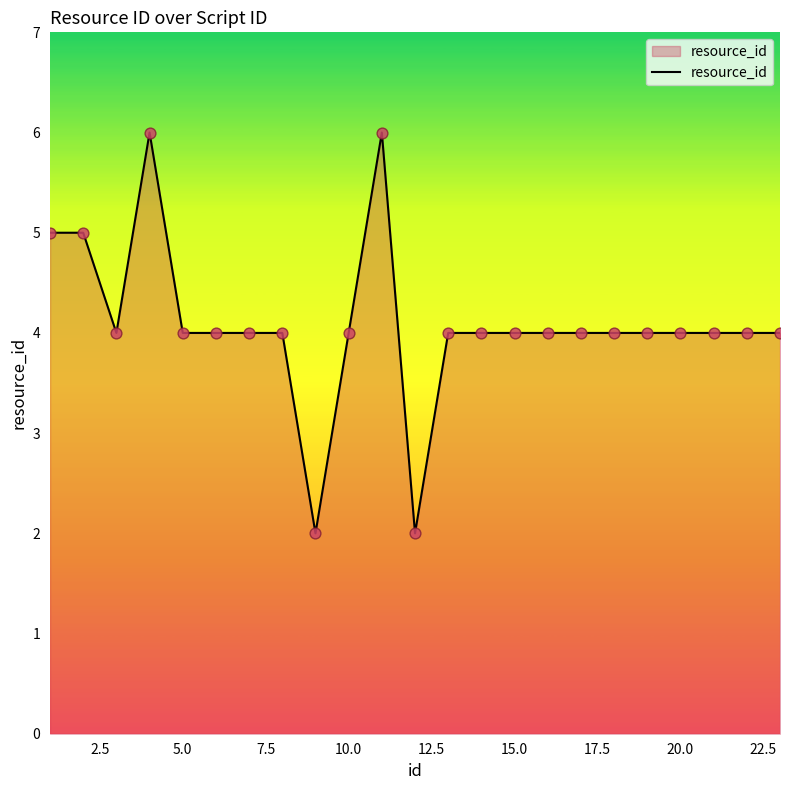

What is the maximum value shown in the chart?

6